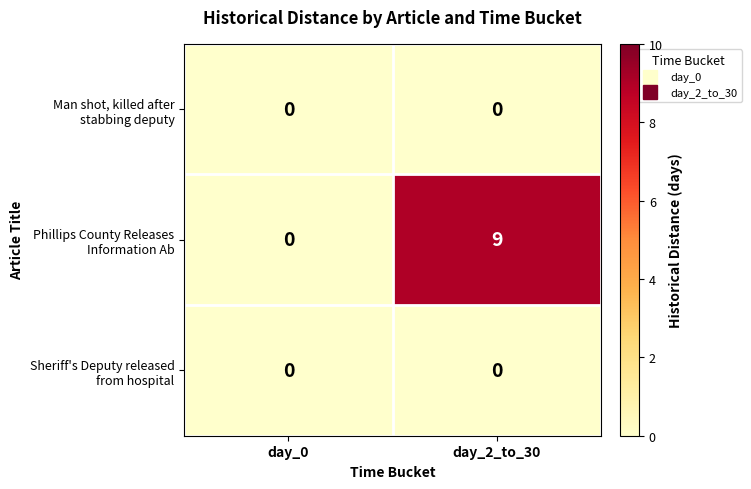

What is the total value across all series at day_2_to_30?

9